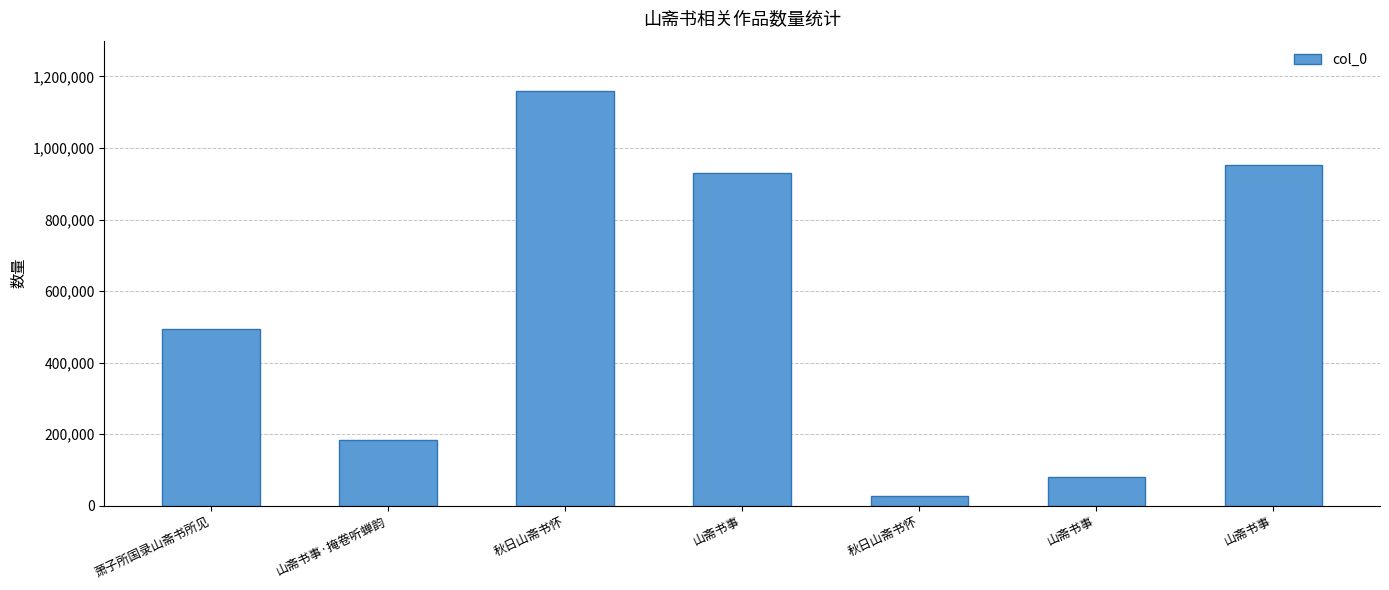

Count the number of data series in this chart.

1